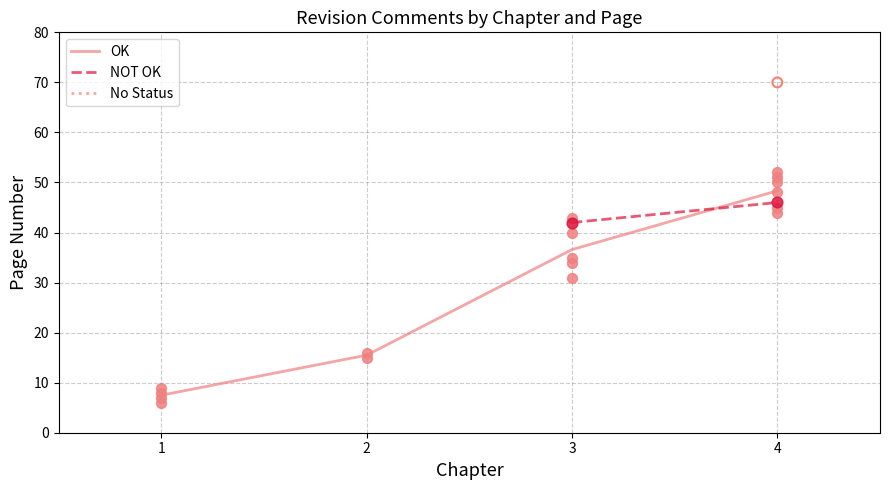

Which series has the largest total across all categories?

OK